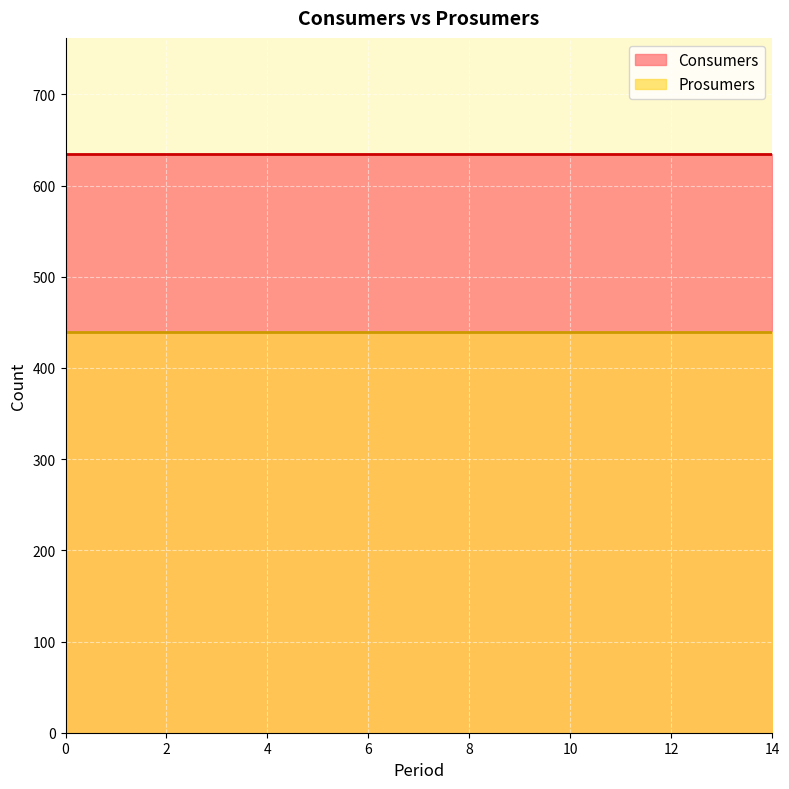

At 14, list the series in order from smallest to largest.

Prosumers, Consumers